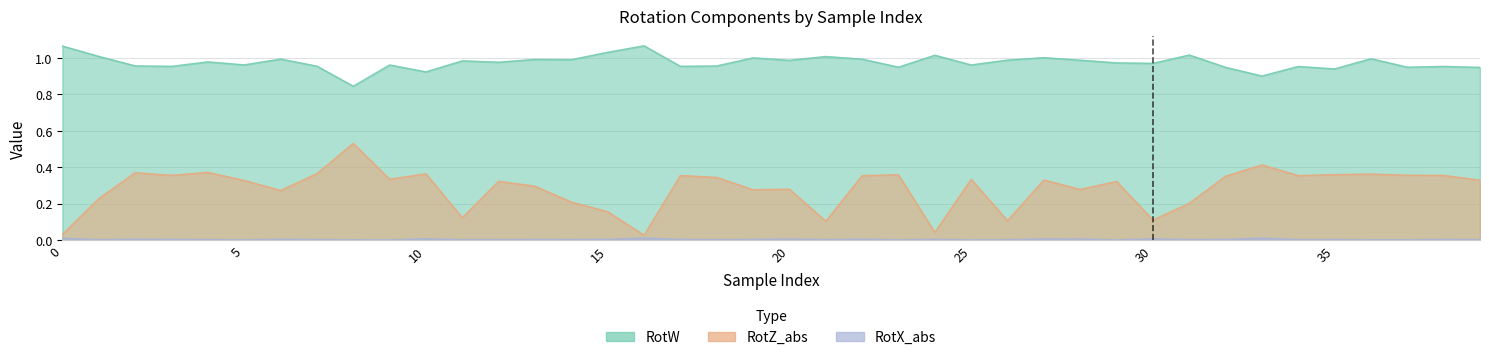

What is the label of the 21st point from the left?

20